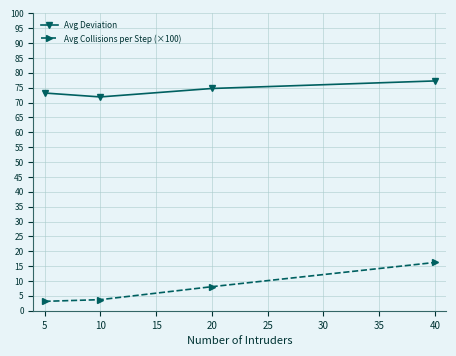

How many data points in Avg Collisions per Step (×100) are less than 8?

2